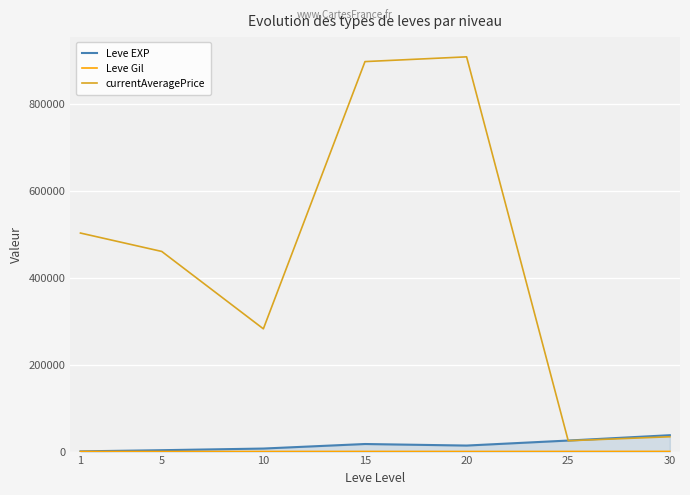

Which series has the largest range (max minus min)?

currentAveragePrice